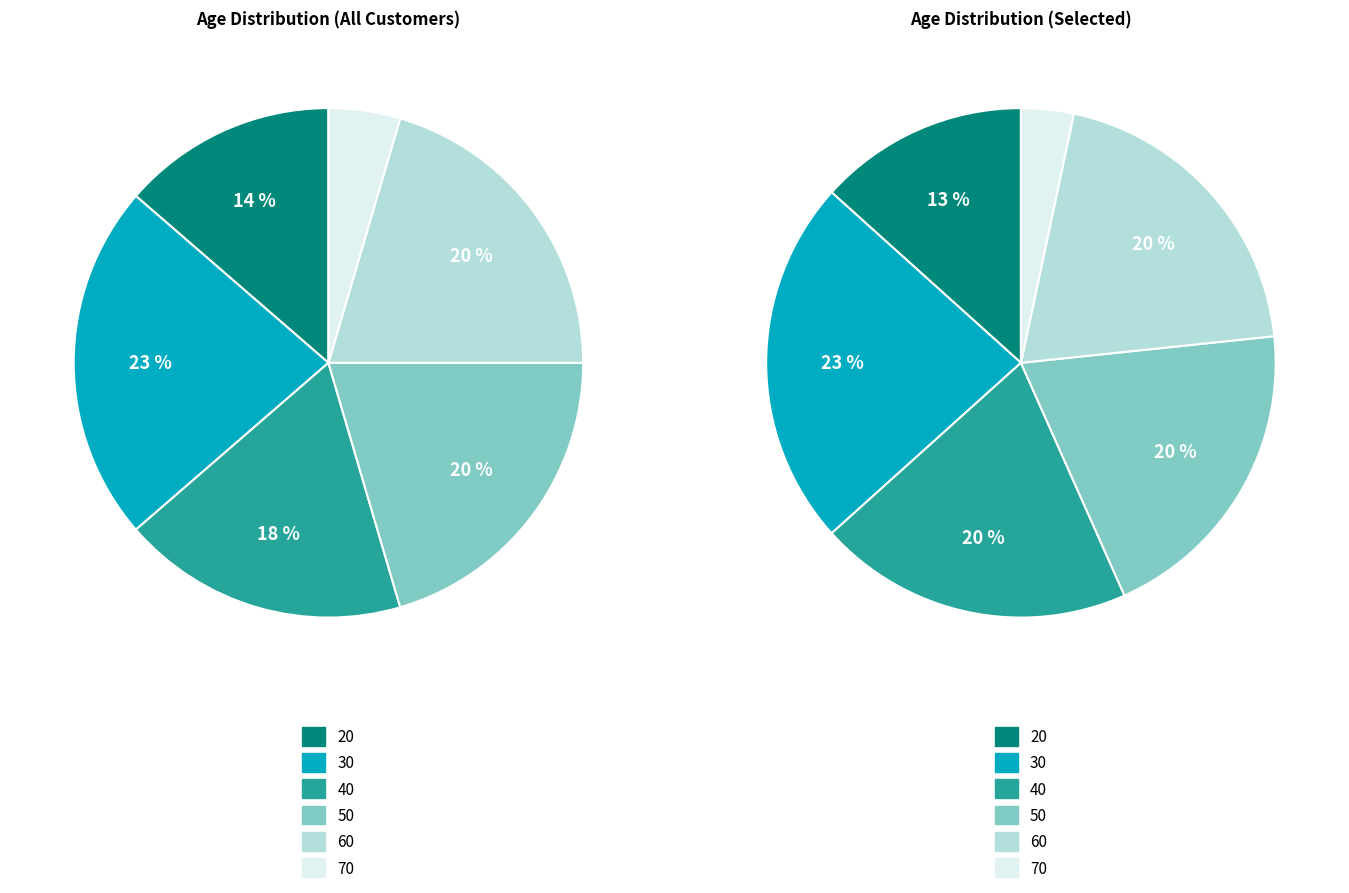

To the nearest percent, what is the difference between the 30 and 50 slice percentages?

2%